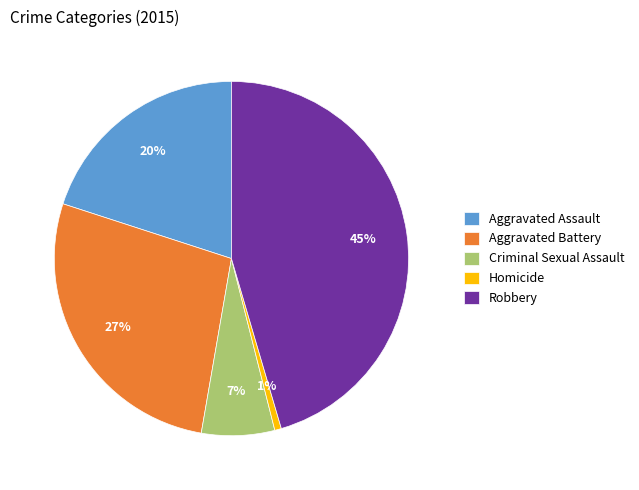

Does any single category account for the majority?

No